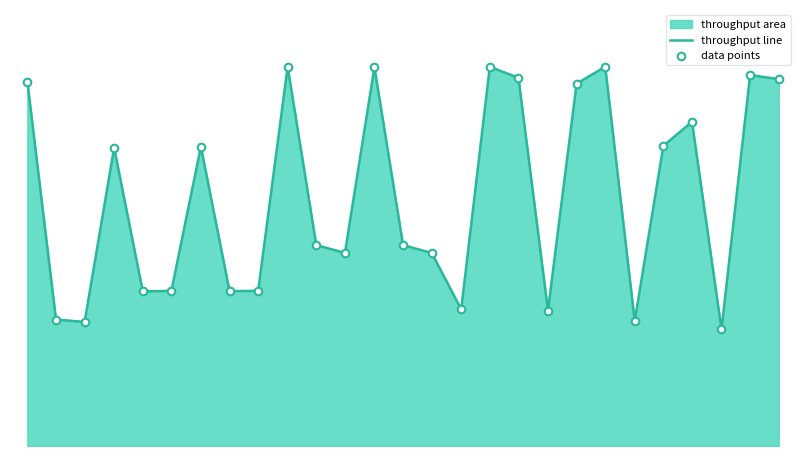

Does the chart have visible grid lines?

No